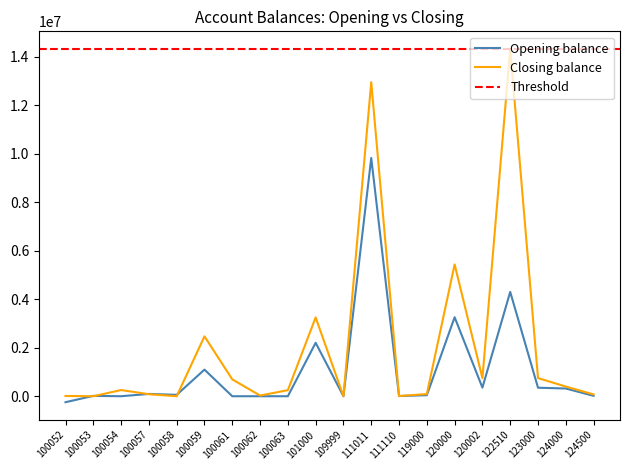

Rank the series at 122510 from lowest to highest value.

Opening balance, Closing balance